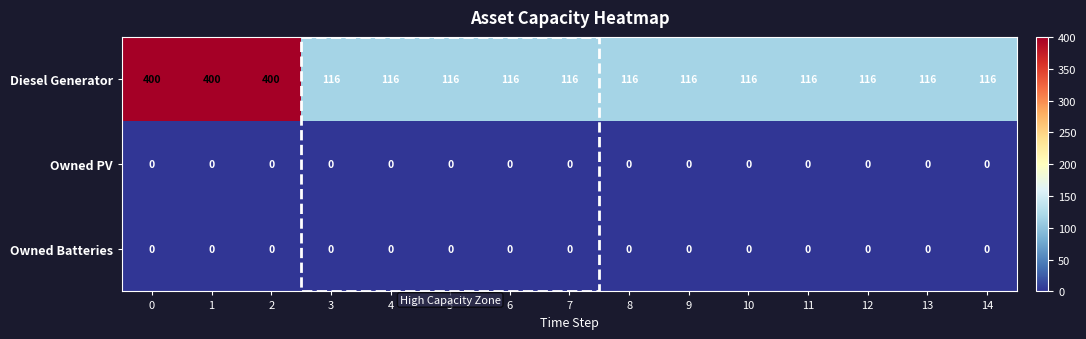

What is the lowest value of the Diesel Generator series?

116